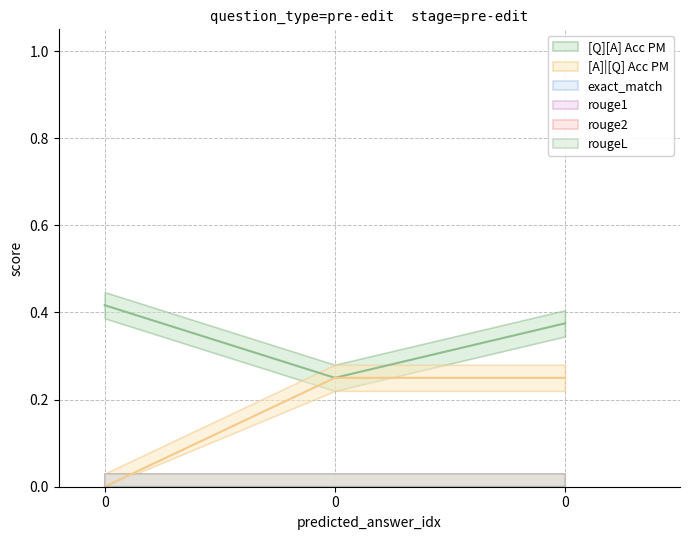

Reading left to right, transcribe all the data shown in this chart.

[Q][A] Acc PM: 0.4	0.2	0.4
[A]|[Q] Acc PM: 0.0	0.2	0.2
exact_match: 0.0	0.0	0.0
rouge1: 0.0	0.0	0.0
rouge2: 0.0	0.0	0.0
rougeL: 0.0	0.0	0.0